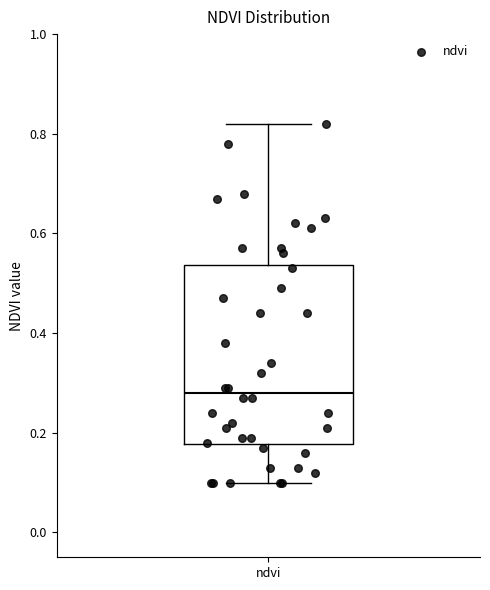

Read this box plot against the y-axis: the position of the median line, the range covered by the box, and the ends of both whiskers. The values are not printed on the chart, so give them approximately, as read against the axis.

median 0.28, box 0.18 to 0.54, whiskers 0.10 to 0.82